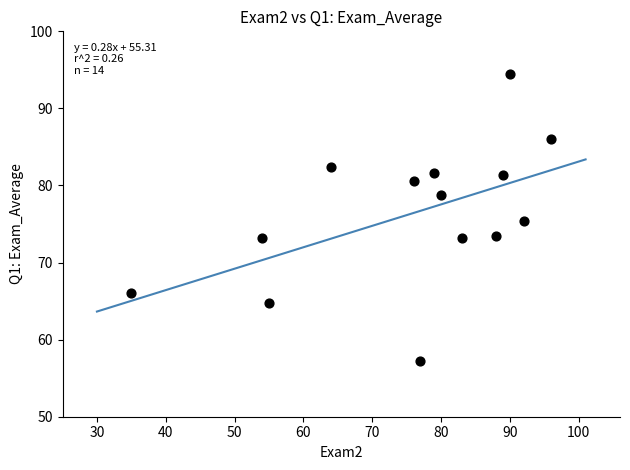

What is the range of X values (max minus min)?

61.0